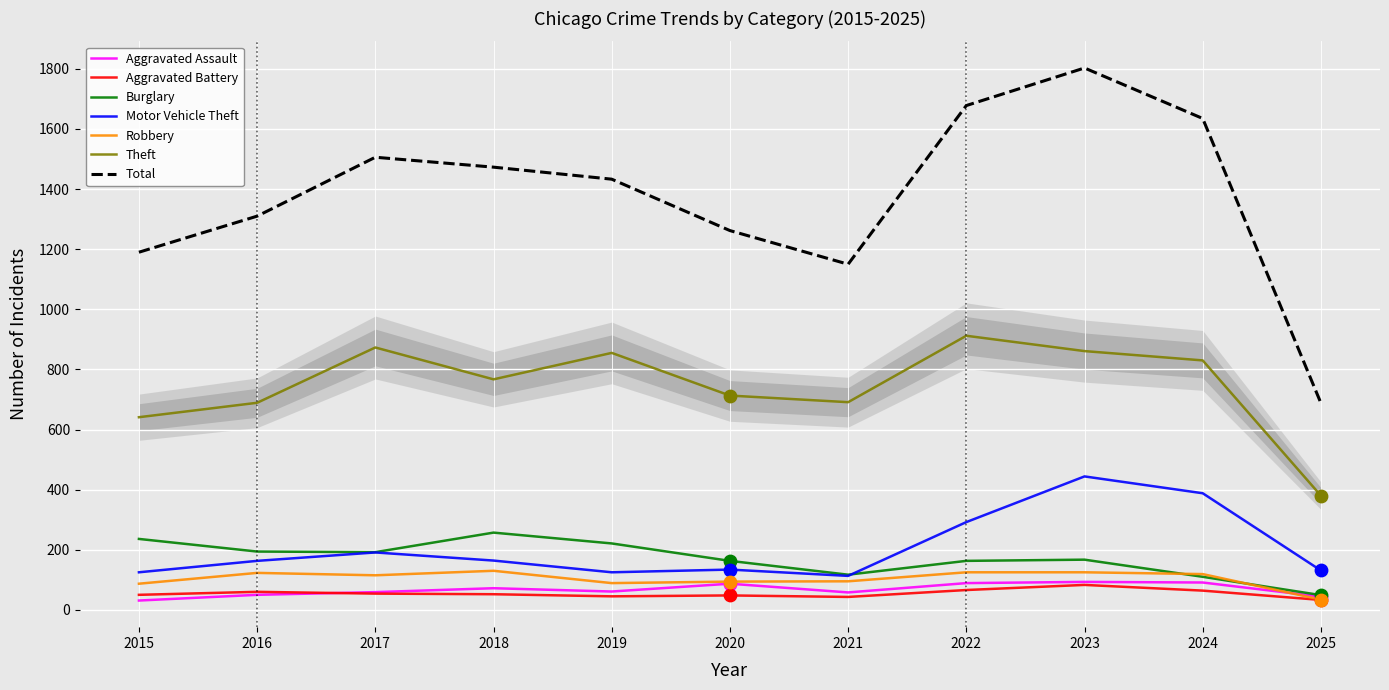

What is the total value across all series at 2024?

1602